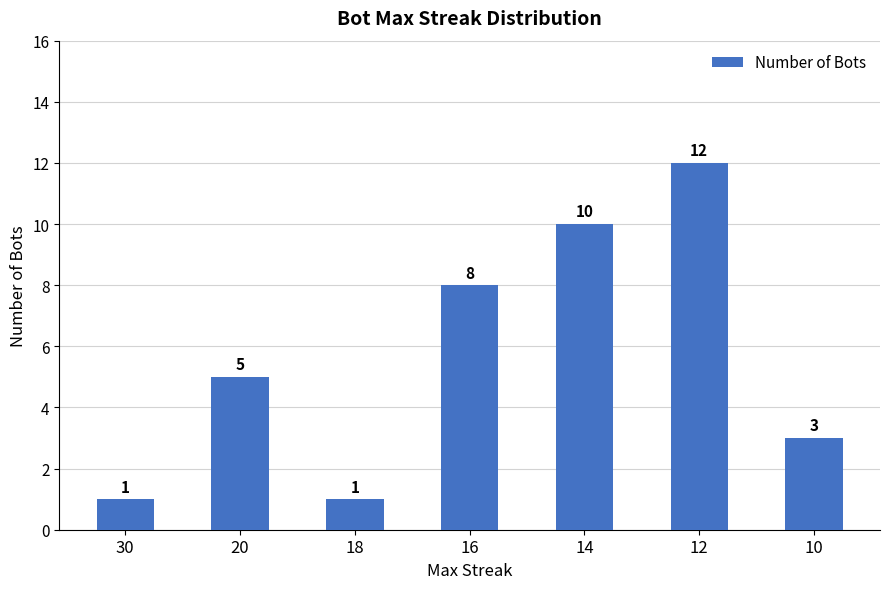

Is it true that the value at 18 is 1?

True